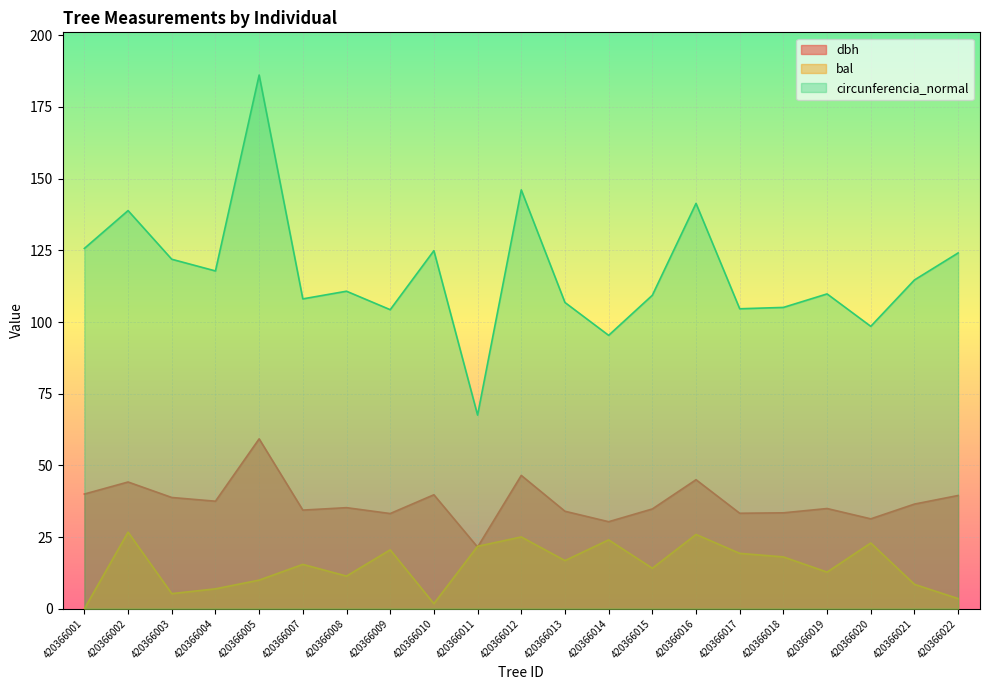

At 420366012, list the series in order from smallest to largest.

bal, dbh, circunferencia_normal